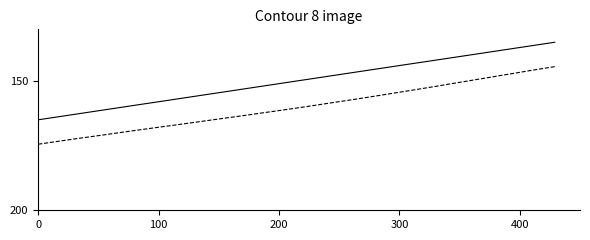

What is the greatest value displayed?

174.4